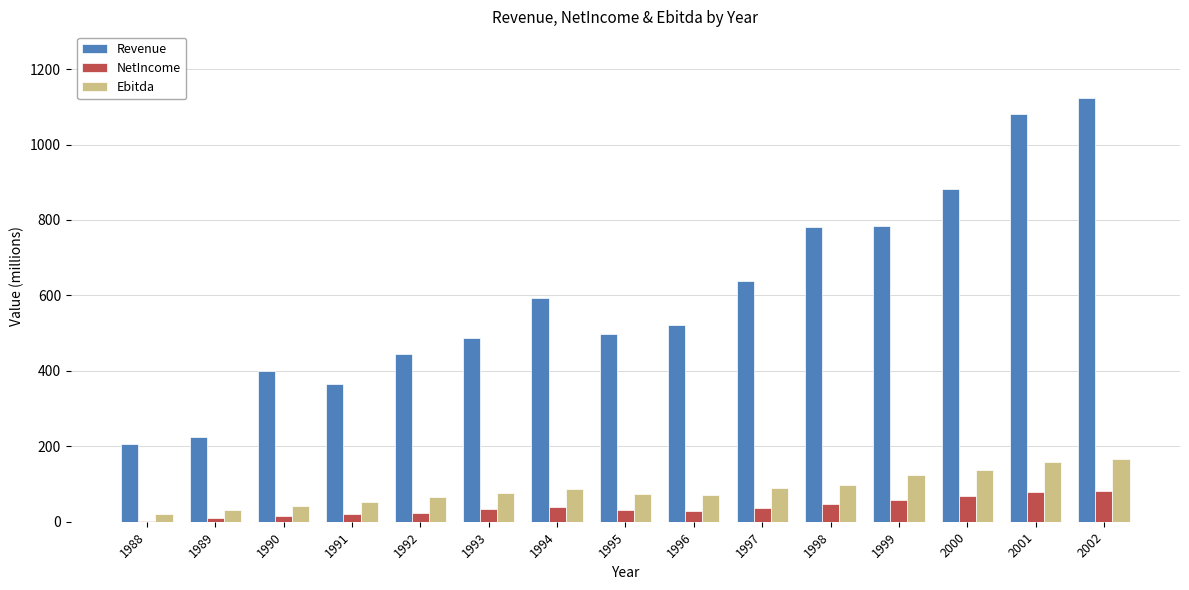

At which label is Revenue closest to 665?

1997